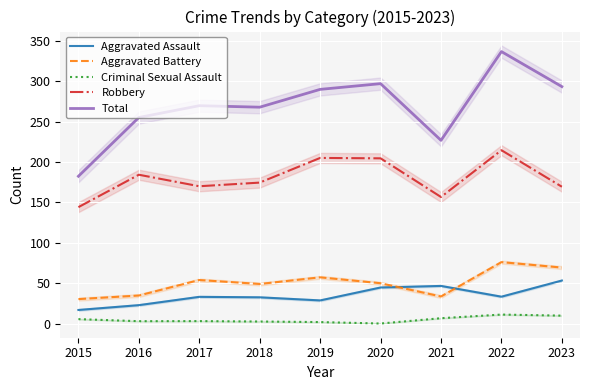

Which series changed the most between 2016 and 2020?

Total